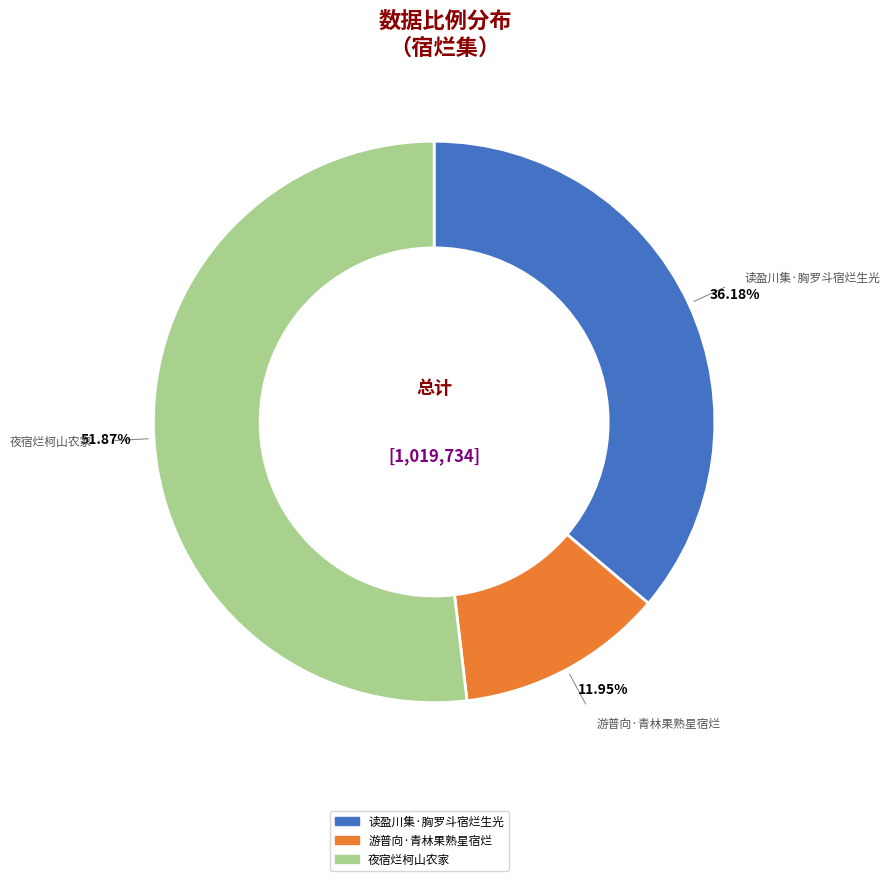

Between 游普向·青林果熟星宿烂 and 读盈川集·胸罗斗宿烂生光, which is larger?

读盈川集·胸罗斗宿烂生光